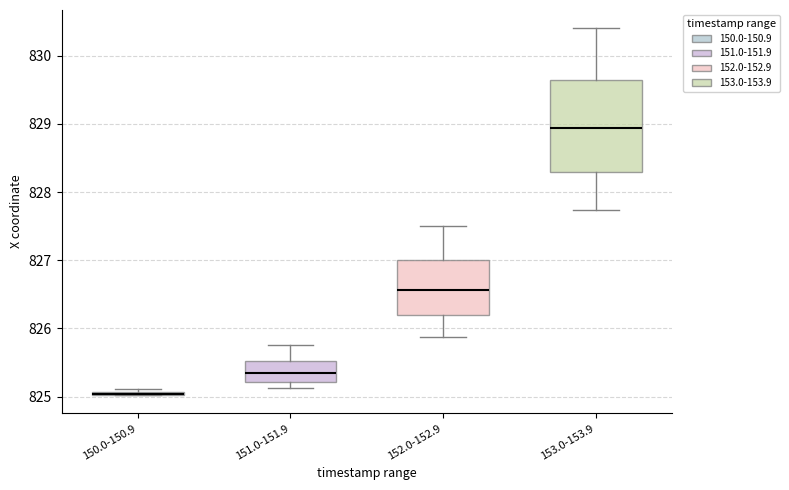

Comparing the boxes themselves (not the whiskers), which one is the tallest?

153.0-153.9